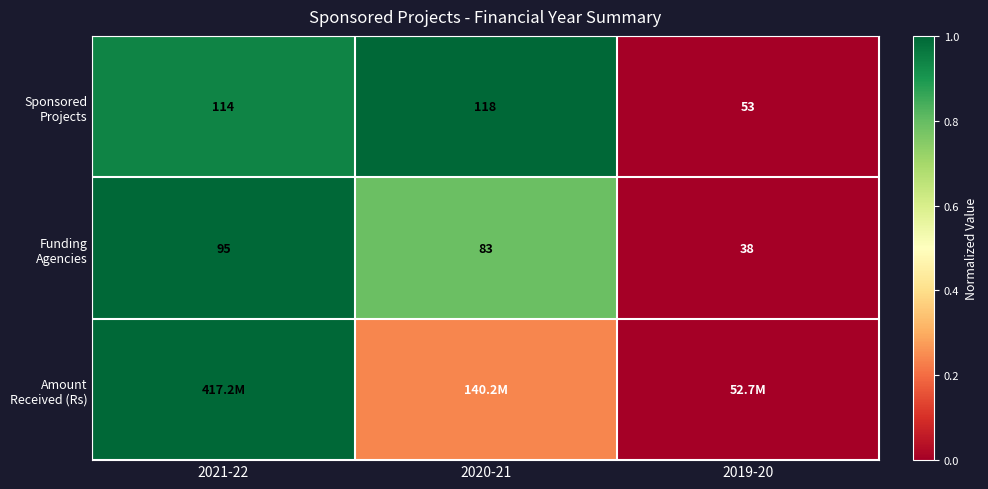

The value of Sponsored Projects at 2021-22 is 0.9. True or false?

True